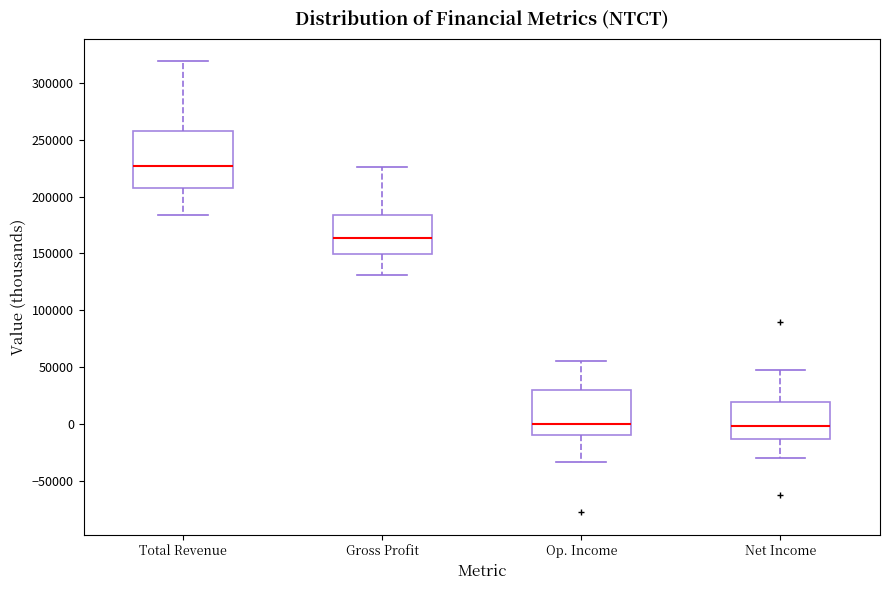

Where is the upper edge of the box for Total Revenue on the y-axis? The values are not printed on the chart, so give them approximately, as read against the axis.

260000